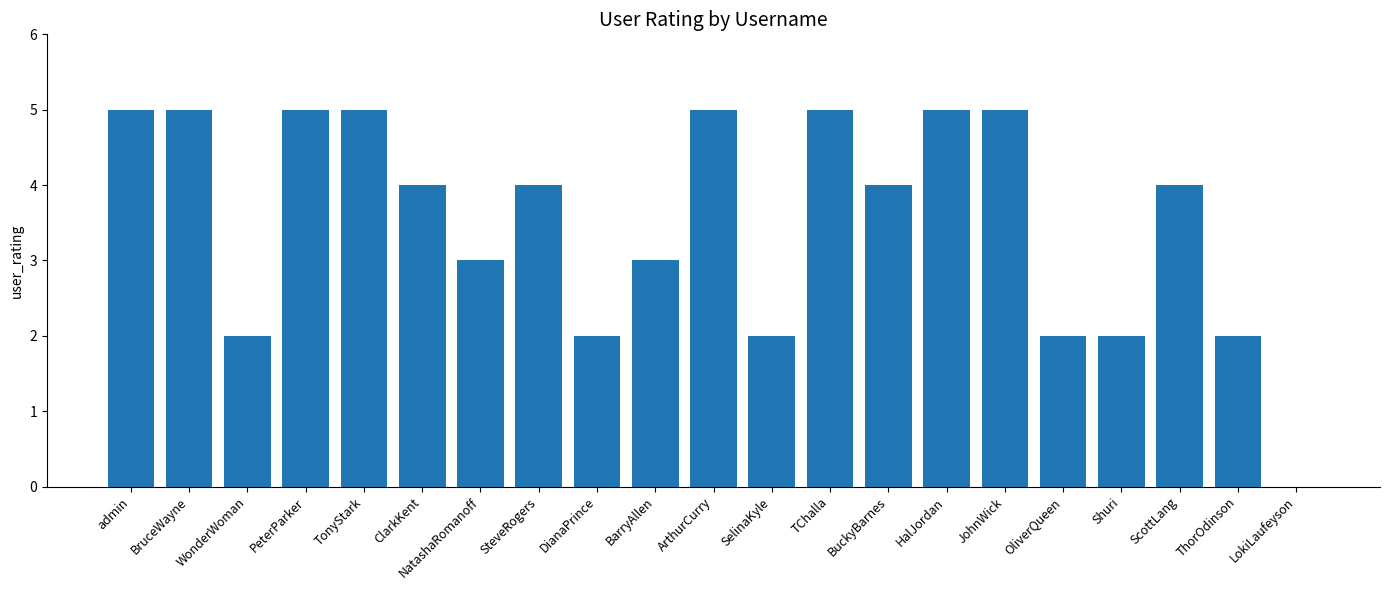

Reading left to right, transcribe all the data shown in this chart.

5	5	2	5	5	4	3	4	2	3	5	2	5	4	5	5	2	2	4	2	0